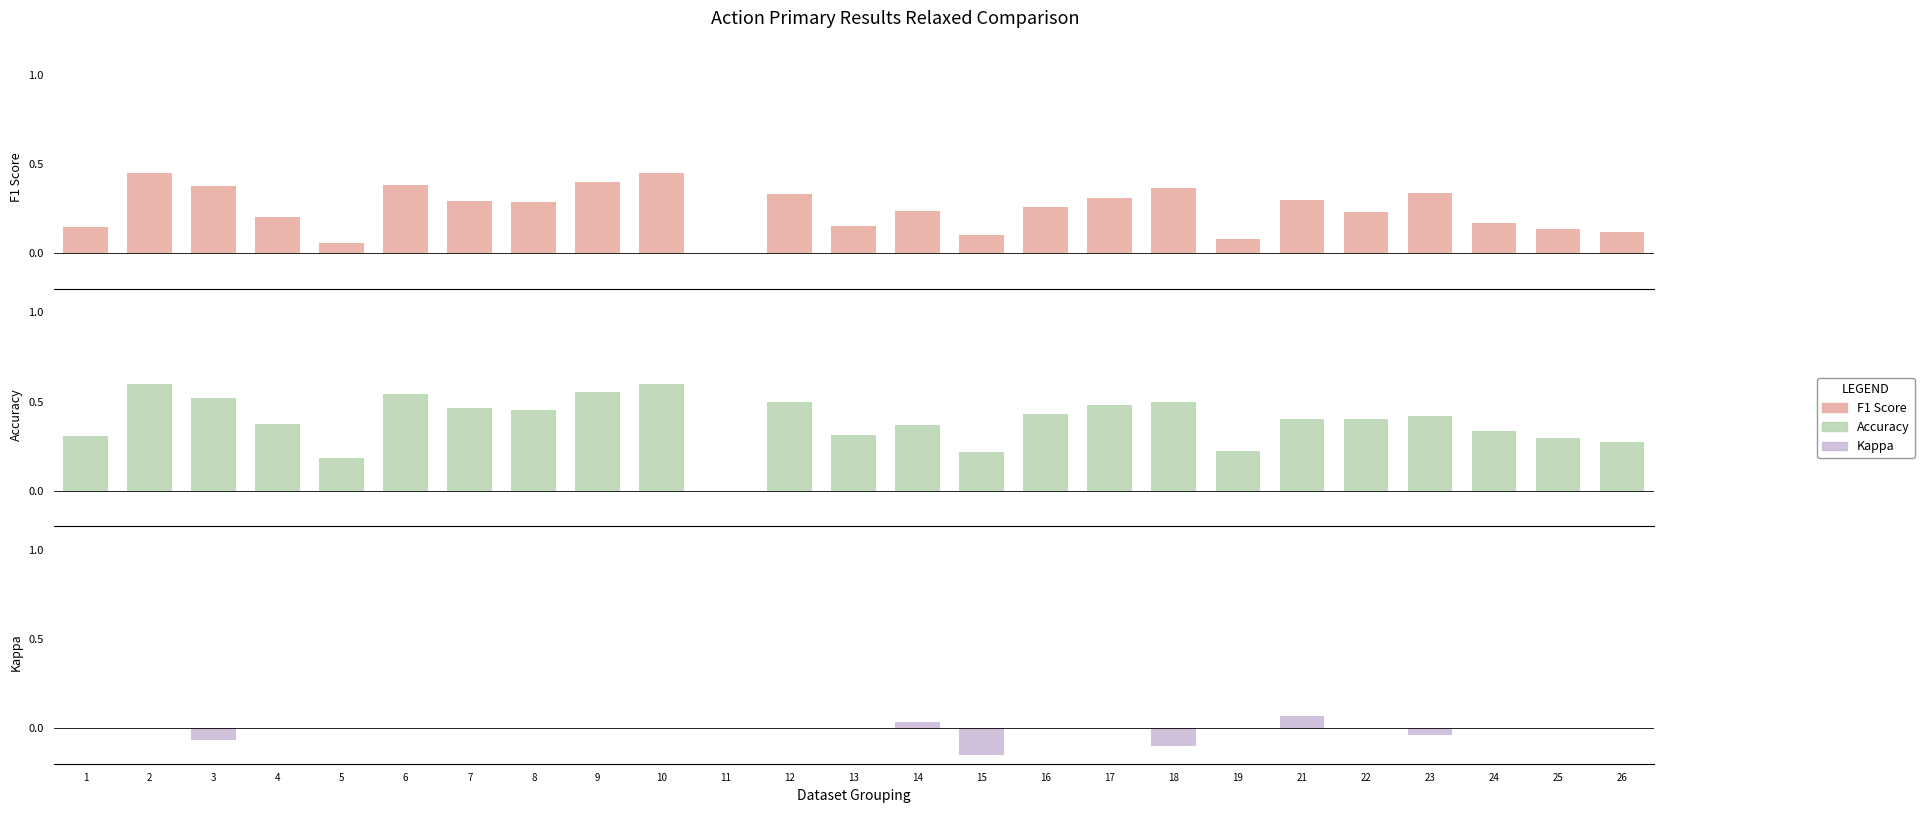

What is the sum of all Kappa values?

-0.3